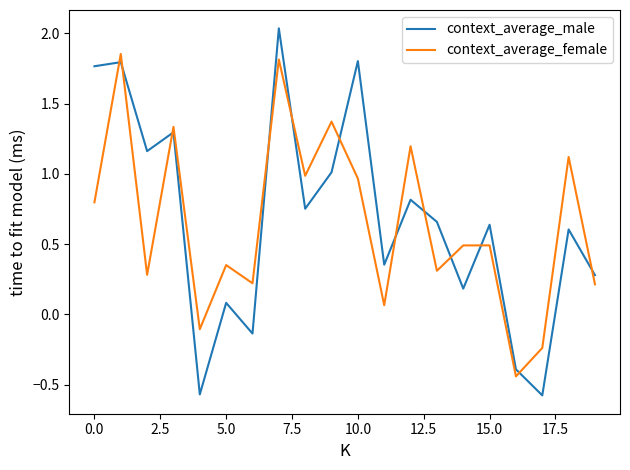

List the series in order of their peak value, highest first.

context_average_male, context_average_female